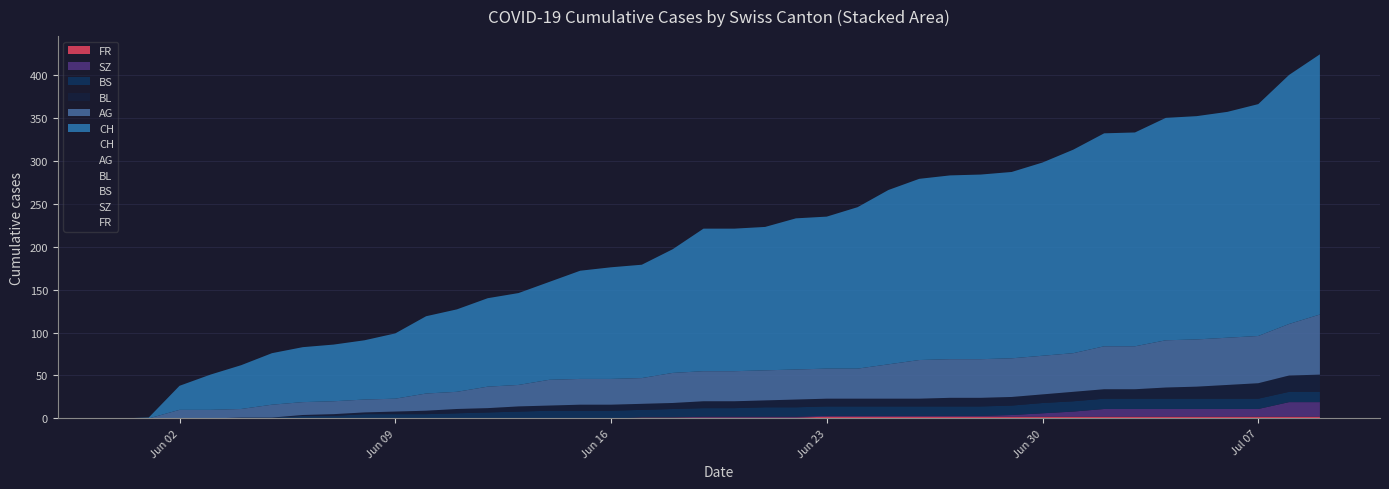

How many intersections are there between BS and SZ?

1